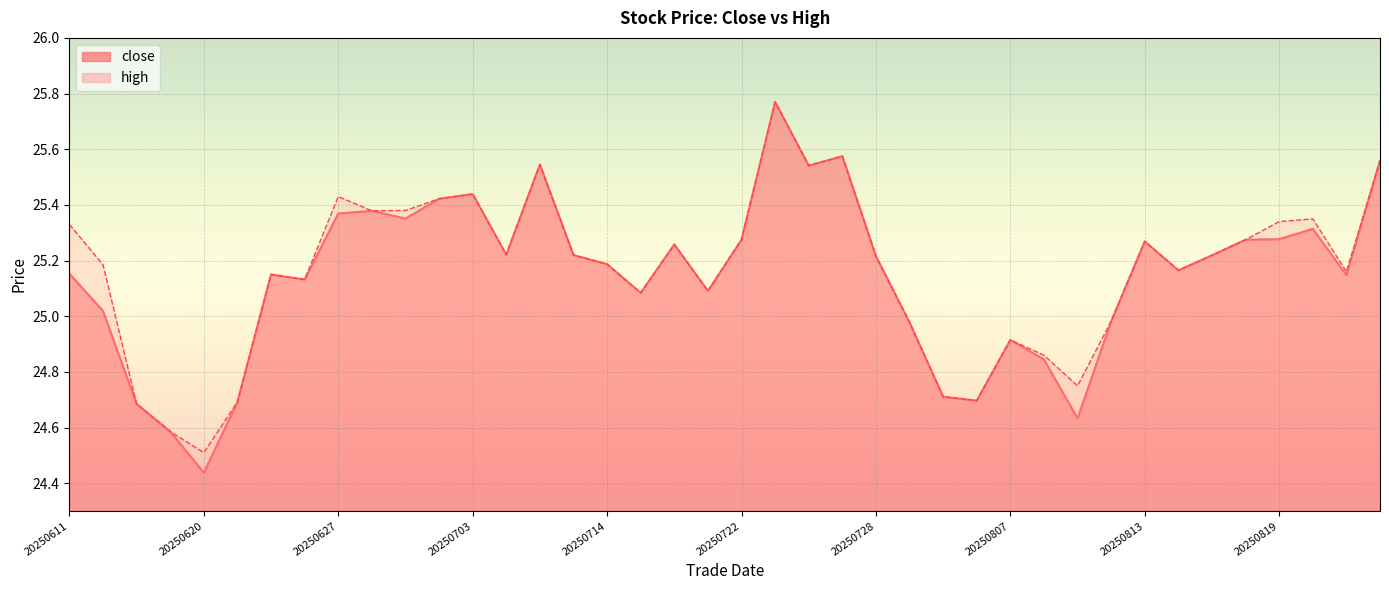

True or false: close and high cross at least once.

False